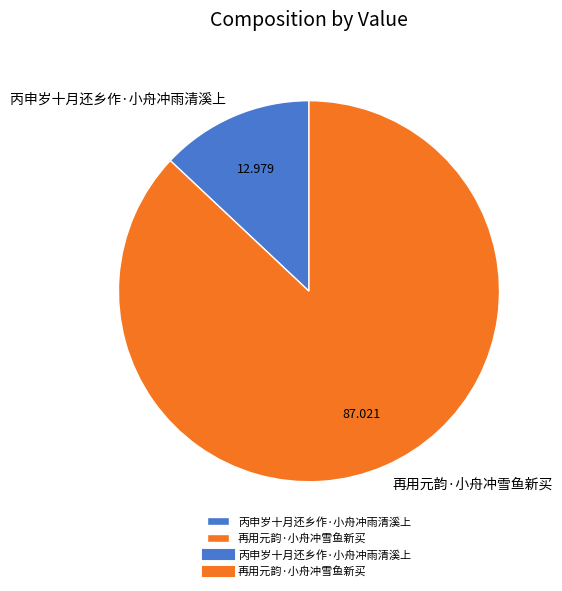

Rank the categories by value from lowest to highest.

丙申岁十月还乡作·小舟冲雨清溪上, 再用元韵·小舟冲雪鱼新买